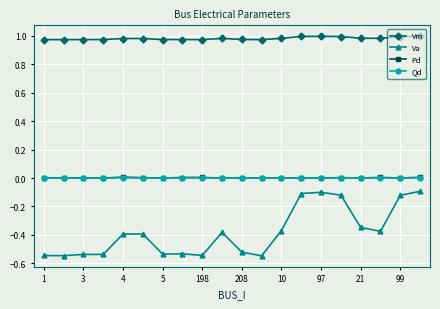

Which series has the largest range (max minus min)?

Va